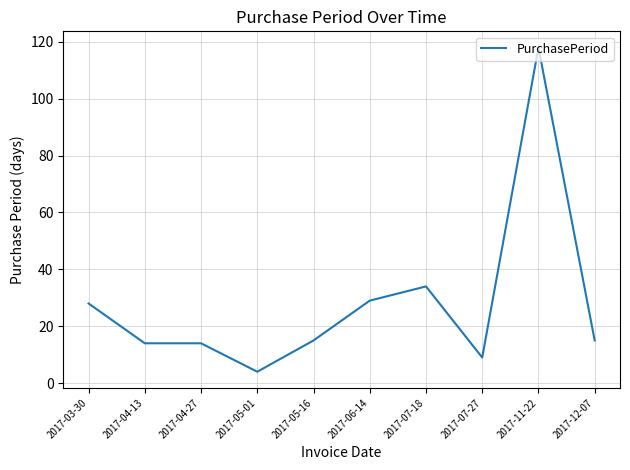

Where is the data nearest to the value 61?

2017-07-18